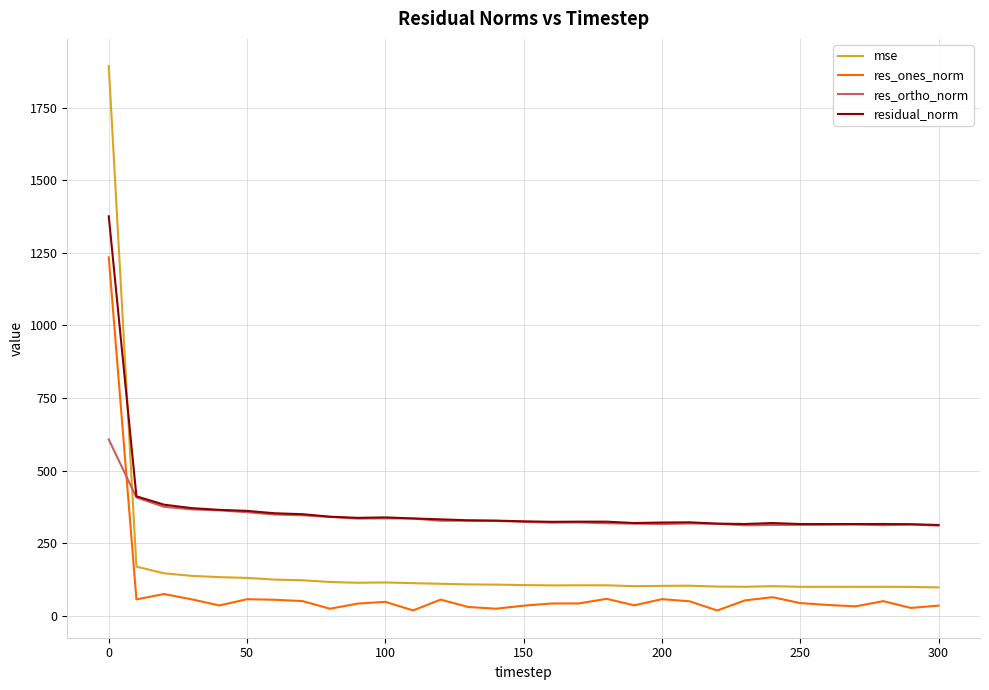

How many series are shown in this chart?

4